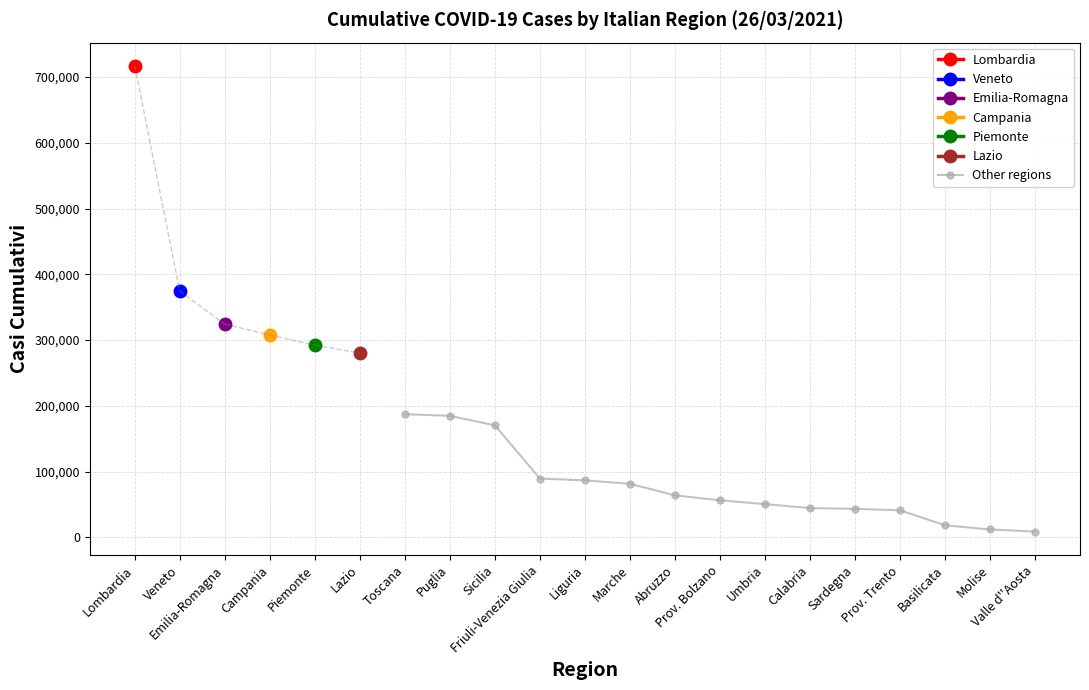

What is the highest value of the Other regions series?

187369